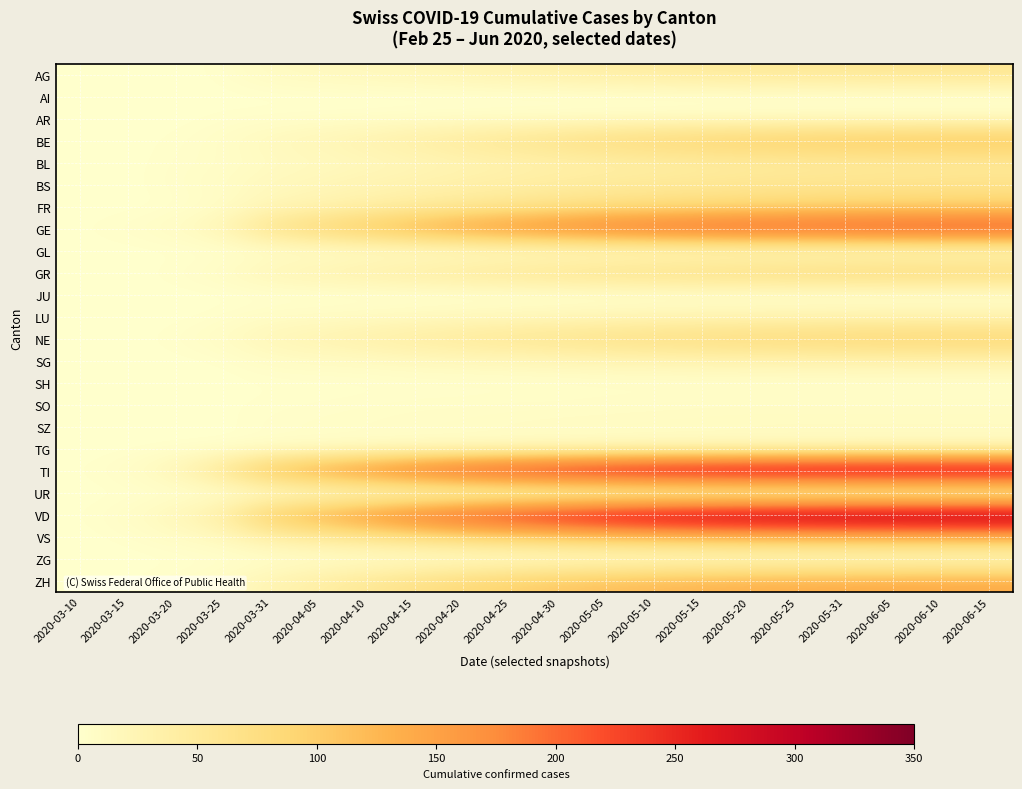

Reading right to left, list all the values displayed in this chart.

AG: 2020-06-15=59	2020-06-10=58	2020-06-05=57	2020-05-31=55	2020-05-25=53	2020-05-20=51	2020-05-15=48	2020-05-10=44	2020-05-05=40	2020-04-30=35	2020-04-25=30	2020-04-20=25	2020-04-15=20	2020-04-10=17	2020-04-05=14	2020-03-31=11	2020-03-25=2	2020-03-20=0	2020-03-15=0	2020-03-10=0
AI: 2020-06-15=0	2020-06-10=0	2020-06-05=0	2020-05-31=0	2020-05-25=0	2020-05-20=0	2020-05-15=0	2020-05-10=0	2020-05-05=0	2020-04-30=0	2020-04-25=0	2020-04-20=0	2020-04-15=0	2020-04-10=0	2020-04-05=0	2020-03-31=0	2020-03-25=0	2020-03-20=0	2020-03-15=0	2020-03-10=0
AR: 2020-06-15=8	2020-06-10=8	2020-06-05=8	2020-05-31=8	2020-05-25=8	2020-05-20=7	2020-05-15=7	2020-05-10=6	2020-05-05=6	2020-04-30=5	2020-04-25=5	2020-04-20=4	2020-04-15=4	2020-04-10=3	2020-04-05=3	2020-03-31=2	2020-03-25=2	2020-03-20=0	2020-03-15=0	2020-03-10=0
BE: 2020-06-15=116	2020-06-10=114	2020-06-05=112	2020-05-31=109	2020-05-25=105	2020-05-20=100	2020-05-15=94	2020-05-10=88	2020-05-05=80	2020-04-30=70	2020-04-25=60	2020-04-20=50	2020-04-15=40	2020-04-10=30	2020-04-05=22	2020-03-31=16	2020-03-25=6	2020-03-20=2	2020-03-15=0	2020-03-10=0
BL: 2020-06-15=50	2020-06-10=49	2020-06-05=48	2020-05-31=47	2020-05-25=46	2020-05-20=44	2020-05-15=42	2020-05-10=39	2020-05-05=36	2020-04-30=33	2020-04-25=29	2020-04-20=25	2020-04-15=20	2020-04-10=16	2020-04-05=13	2020-03-31=10	2020-03-25=5	2020-03-20=3	2020-03-15=0	2020-03-10=0
BS: 2020-06-15=66	2020-06-10=65	2020-06-05=64	2020-05-31=62	2020-05-25=60	2020-05-20=58	2020-05-15=55	2020-05-10=52	2020-05-05=49	2020-04-30=45	2020-04-25=40	2020-04-20=36	2020-04-15=31	2020-04-10=26	2020-04-05=21	2020-03-31=16	2020-03-25=8	2020-03-20=4	2020-03-15=0	2020-03-10=1
FR: 2020-06-15=93	2020-06-10=92	2020-06-05=91	2020-05-31=89	2020-05-25=86	2020-05-20=83	2020-05-15=79	2020-05-10=75	2020-05-05=70	2020-04-30=64	2020-04-25=57	2020-04-20=50	2020-04-15=42	2020-04-10=34	2020-04-05=26	2020-03-31=20	2020-03-25=6	2020-03-20=1	2020-03-15=0	2020-03-10=0
GE: 2020-06-15=240	2020-06-10=239	2020-06-05=237	2020-05-31=234	2020-05-25=230	2020-05-20=226	2020-05-15=220	2020-05-10=212	2020-05-05=201	2020-04-30=188	2020-04-25=172	2020-04-20=155	2020-04-15=135	2020-04-10=112	2020-04-05=90	2020-03-31=68	2020-03-25=24	2020-03-20=9	2020-03-15=4	2020-03-10=1
GL: 2020-06-15=6	2020-06-10=6	2020-06-05=6	2020-05-31=6	2020-05-25=6	2020-05-20=6	2020-05-15=6	2020-05-10=5	2020-05-05=5	2020-04-30=4	2020-04-25=4	2020-04-20=3	2020-04-15=3	2020-04-10=3	2020-04-05=2	2020-03-31=2	2020-03-25=0	2020-03-20=0	2020-03-15=0	2020-03-10=0
GR: 2020-06-15=90	2020-06-10=89	2020-06-05=88	2020-05-31=86	2020-05-25=83	2020-05-20=80	2020-05-15=77	2020-05-10=73	2020-05-05=68	2020-04-30=63	2020-04-25=57	2020-04-20=50	2020-04-15=43	2020-04-10=36	2020-04-05=29	2020-03-31=23	2020-03-25=8	2020-03-20=3	2020-03-15=0	2020-03-10=0
JU: 2020-06-15=0	2020-06-10=0	2020-06-05=0	2020-05-31=0	2020-05-25=0	2020-05-20=0	2020-05-15=0	2020-05-10=0	2020-05-05=0	2020-04-30=0	2020-04-25=0	2020-04-20=0	2020-04-15=0	2020-04-10=0	2020-04-05=0	2020-03-31=0	2020-03-25=0	2020-03-20=0	2020-03-15=0	2020-03-10=0
LU: 2020-06-15=26	2020-06-10=26	2020-06-05=26	2020-05-31=26	2020-05-25=25	2020-05-20=24	2020-05-15=23	2020-05-10=22	2020-05-05=20	2020-04-30=18	2020-04-25=16	2020-04-20=14	2020-04-15=12	2020-04-10=10	2020-04-05=8	2020-03-31=7	2020-03-25=2	2020-03-20=0	2020-03-15=0	2020-03-10=0
NE: 2020-06-15=93	2020-06-10=92	2020-06-05=91	2020-05-31=89	2020-05-25=86	2020-05-20=83	2020-05-15=79	2020-05-10=75	2020-05-05=70	2020-04-30=64	2020-04-25=58	2020-04-20=51	2020-04-15=44	2020-04-10=36	2020-04-05=28	2020-03-31=22	2020-03-25=9	2020-03-20=3	2020-03-15=0	2020-03-10=0
SG: 2020-06-15=31	2020-06-10=30	2020-06-05=30	2020-05-31=29	2020-05-25=28	2020-05-20=27	2020-05-15=26	2020-05-10=24	2020-05-05=23	2020-04-30=21	2020-04-25=18	2020-04-20=16	2020-04-15=14	2020-04-10=11	2020-04-05=9	2020-03-31=7	2020-03-25=1	2020-03-20=0	2020-03-15=0	2020-03-10=0
SH: 2020-06-15=3	2020-06-10=3	2020-06-05=3	2020-05-31=3	2020-05-25=3	2020-05-20=3	2020-05-15=3	2020-05-10=3	2020-05-05=3	2020-04-30=2	2020-04-25=2	2020-04-20=2	2020-04-15=2	2020-04-10=1	2020-04-05=1	2020-03-31=1	2020-03-25=0	2020-03-20=0	2020-03-15=0	2020-03-10=0
SO: 2020-06-15=8	2020-06-10=8	2020-06-05=8	2020-05-31=8	2020-05-25=8	2020-05-20=8	2020-05-15=8	2020-05-10=7	2020-05-05=7	2020-04-30=6	2020-04-25=6	2020-04-20=5	2020-04-15=5	2020-04-10=4	2020-04-05=3	2020-03-31=2	2020-03-25=1	2020-03-20=0	2020-03-15=0	2020-03-10=0
SZ: 2020-06-15=12	2020-06-10=12	2020-06-05=12	2020-05-31=12	2020-05-25=12	2020-05-20=12	2020-05-15=11	2020-05-10=11	2020-05-05=10	2020-04-30=10	2020-04-25=9	2020-04-20=8	2020-04-15=7	2020-04-10=6	2020-04-05=5	2020-03-31=4	2020-03-25=0	2020-03-20=0	2020-03-15=0	2020-03-10=0
TG: 2020-06-15=11	2020-06-10=11	2020-06-05=11	2020-05-31=11	2020-05-25=11	2020-05-20=10	2020-05-15=10	2020-05-10=10	2020-05-05=9	2020-04-30=9	2020-04-25=8	2020-04-20=7	2020-04-15=6	2020-04-10=5	2020-04-05=4	2020-03-31=3	2020-03-25=1	2020-03-20=1	2020-03-15=0	2020-03-10=0
TI: 2020-06-15=327	2020-06-10=326	2020-06-05=325	2020-05-31=323	2020-05-25=320	2020-05-20=316	2020-05-15=310	2020-05-10=302	2020-05-05=290	2020-04-30=276	2020-04-25=258	2020-04-20=238	2020-04-15=212	2020-04-10=182	2020-04-05=152	2020-03-31=120	2020-03-25=60	2020-03-20=22	2020-03-15=6	2020-03-10=1
UR: 2020-06-15=1	2020-06-10=1	2020-06-05=1	2020-05-31=1	2020-05-25=1	2020-05-20=1	2020-05-15=1	2020-05-10=1	2020-05-05=1	2020-04-30=1	2020-04-25=1	2020-04-20=1	2020-04-15=1	2020-04-10=1	2020-04-05=1	2020-03-31=0	2020-03-25=0	2020-03-20=0	2020-03-15=0	2020-03-10=0
VD: 2020-06-15=337	2020-06-10=336	2020-06-05=334	2020-05-31=331	2020-05-25=327	2020-05-20=322	2020-05-15=315	2020-05-10=305	2020-05-05=290	2020-04-30=272	2020-04-25=251	2020-04-20=228	2020-04-15=200	2020-04-10=168	2020-04-05=136	2020-03-31=107	2020-03-25=41	2020-03-20=20	2020-03-15=6	2020-03-10=1
VS: 2020-06-15=132	2020-06-10=131	2020-06-05=130	2020-05-31=129	2020-05-25=127	2020-05-20=124	2020-05-15=120	2020-05-10=115	2020-05-05=109	2020-04-30=101	2020-04-25=92	2020-04-20=83	2020-04-15=72	2020-04-10=59	2020-04-05=47	2020-03-31=37	2020-03-25=15	2020-03-20=7	2020-03-15=2	2020-03-10=0
ZG: 2020-06-15=2	2020-06-10=2	2020-06-05=2	2020-05-31=2	2020-05-25=2	2020-05-20=2	2020-05-15=2	2020-05-10=2	2020-05-05=2	2020-04-30=2	2020-04-25=2	2020-04-20=2	2020-04-15=2	2020-04-10=2	2020-04-05=2	2020-03-31=1	2020-03-25=0	2020-03-20=0	2020-03-15=0	2020-03-10=0
ZH: 2020-06-15=142	2020-06-10=141	2020-06-05=140	2020-05-31=138	2020-05-25=136	2020-05-20=133	2020-05-15=129	2020-05-10=123	2020-05-05=116	2020-04-30=107	2020-04-25=96	2020-04-20=84	2020-04-15=70	2020-04-10=55	2020-04-05=40	2020-03-31=27	2020-03-25=10	2020-03-20=4	2020-03-15=1	2020-03-10=0